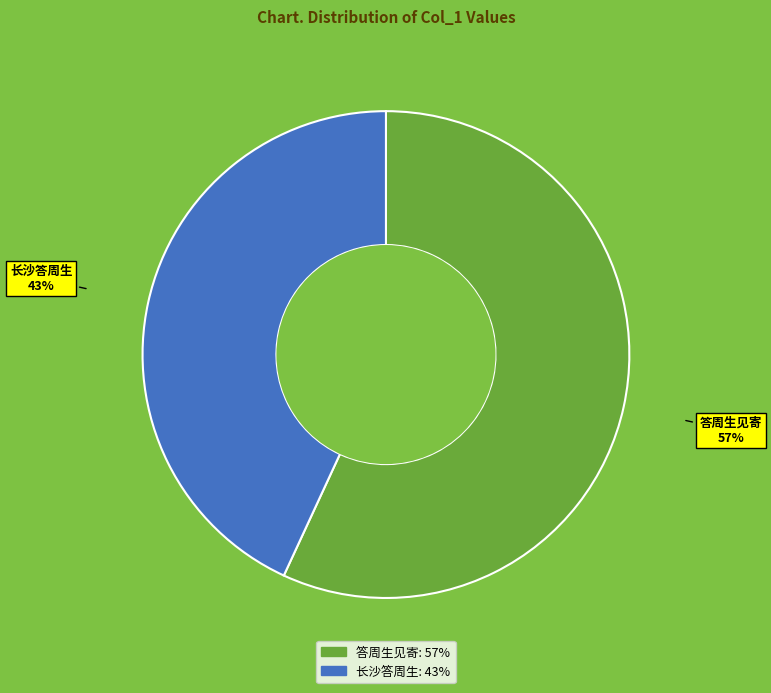

The 长沙答周生 slice represents 36% of the pie. True or false?

False